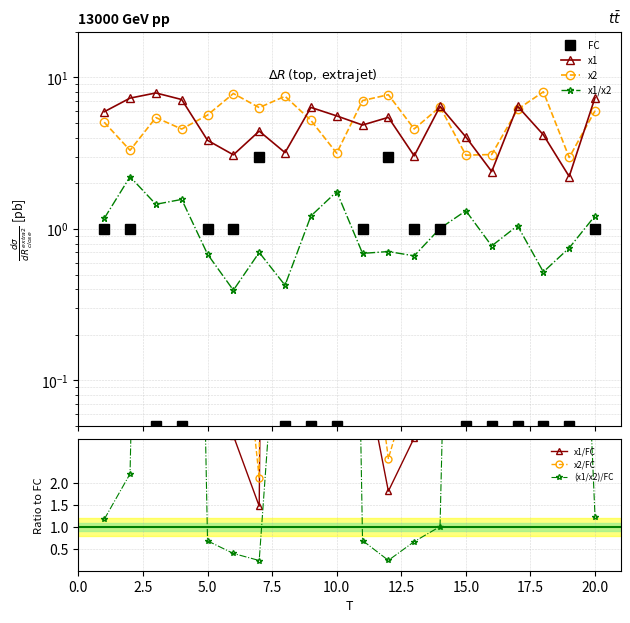

Between 9 and 11, which series saw the biggest shift?

x2